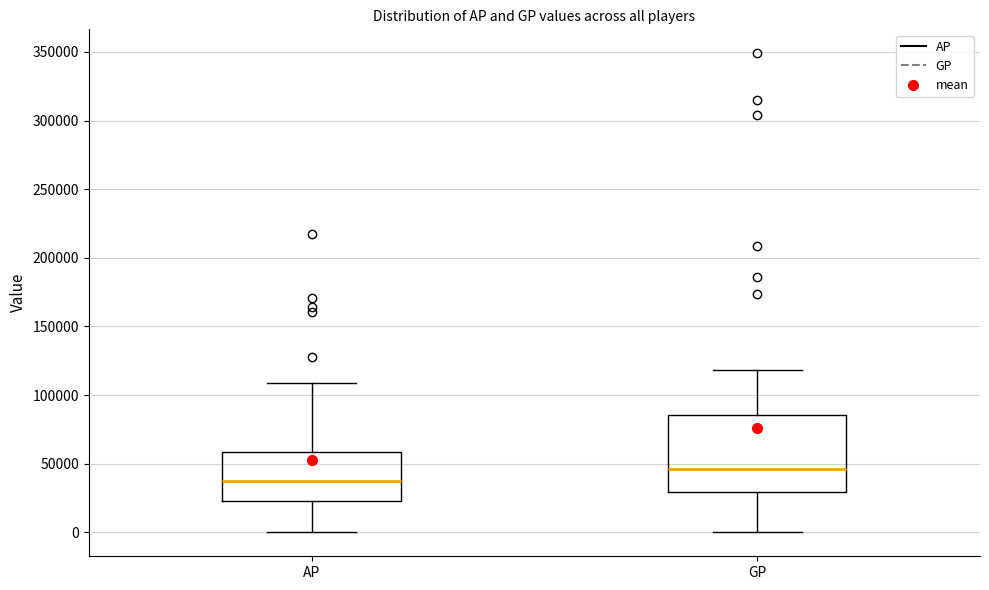

Reading left to right, read every box against the y-axis: the position of its median line, the range the box covers, and the ends of its whiskers. The values are not printed on the chart, so give them approximately, as read against the axis.

AP: median 35000, box 25000 to 60000, whiskers 0 to 110000
GP: median 45000, box 30000 to 85000, whiskers 0 to 120000